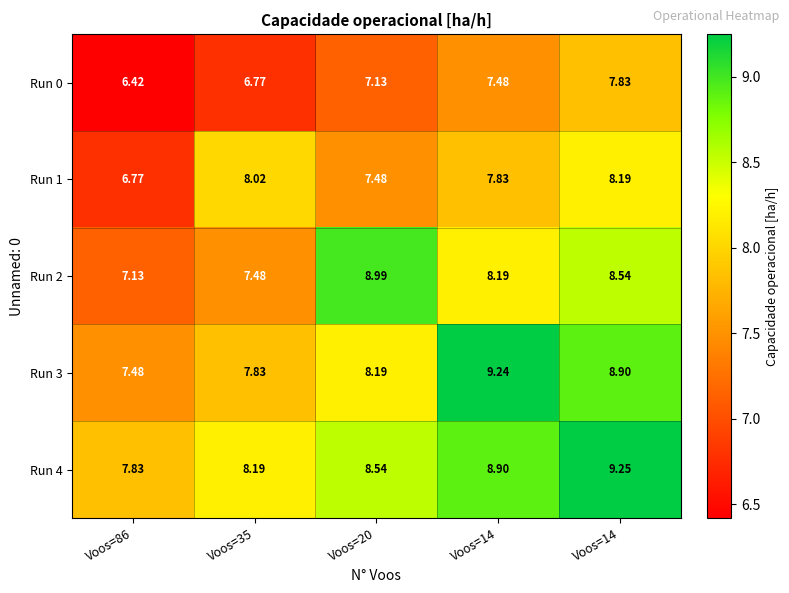

Count the number of categories in the chart.

5